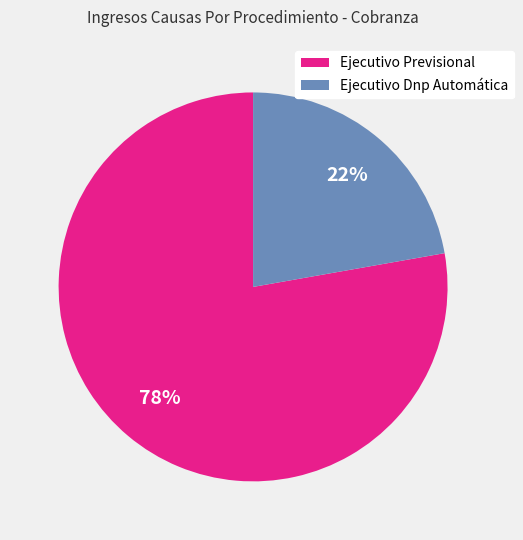

Rank the categories by value from lowest to highest.

Ejecutivo Dnp Automática, Ejecutivo Previsional